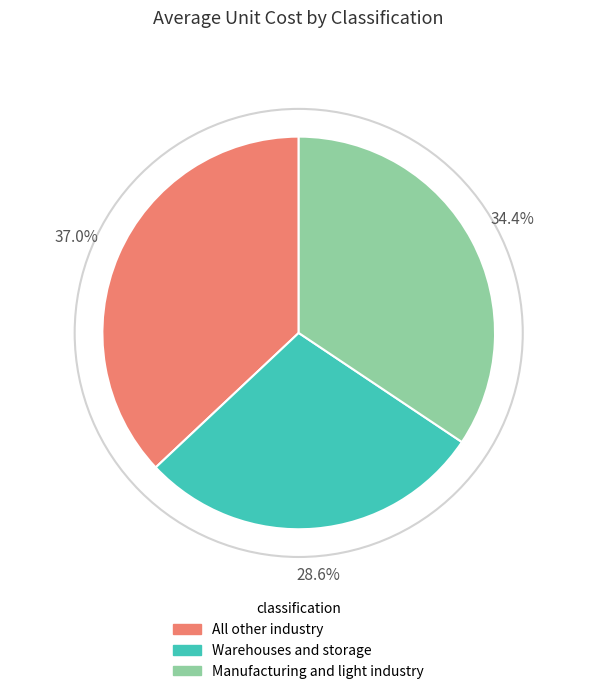

How many segments does this pie chart have?

3